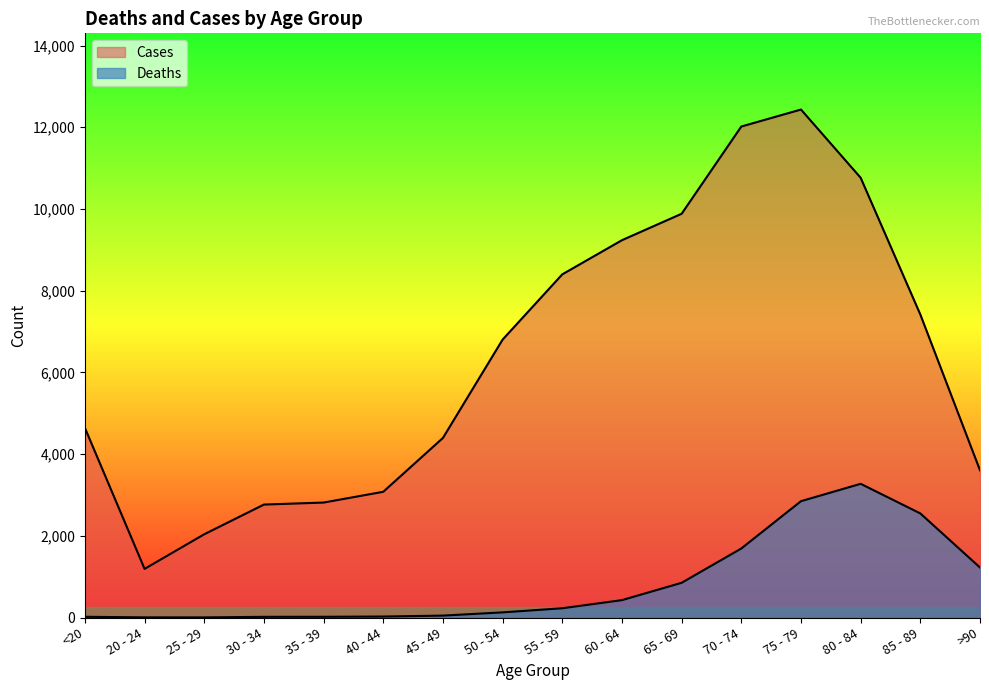

What is the difference between the second highest and minimum values in the Deaths series?

2845